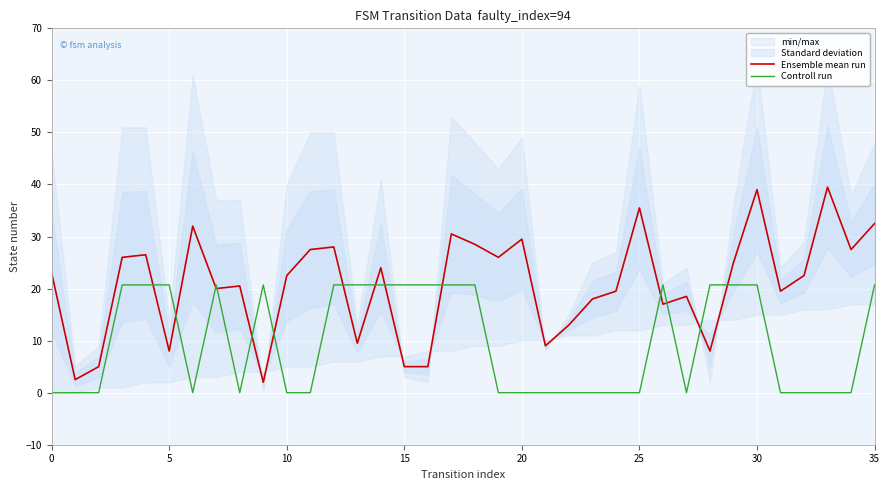

What is the minimum value for Ensemble mean run?

2.0